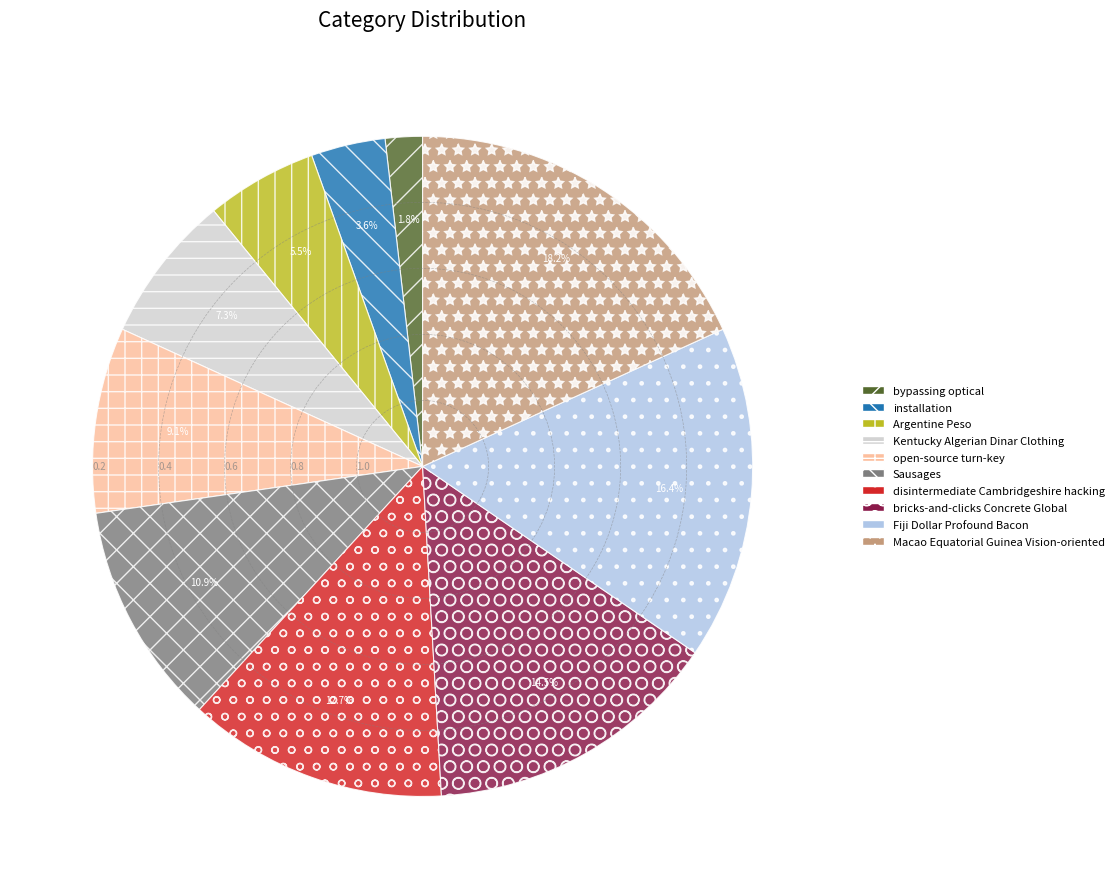

What percentage is the disintermediate Cambridgeshire hacking slice, to the nearest percent?

13%